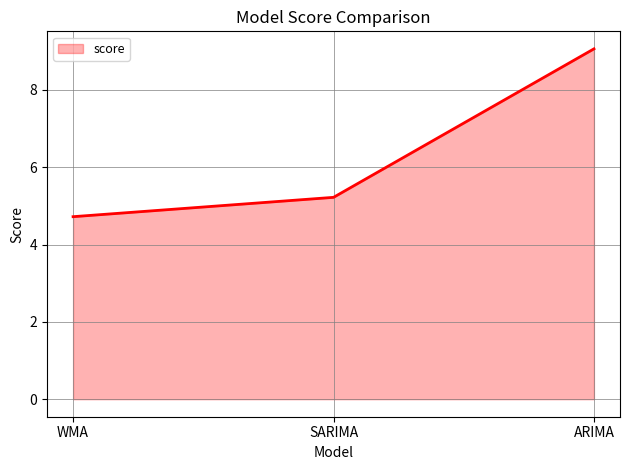

What is the change in value from WMA to ARIMA?

+4.3